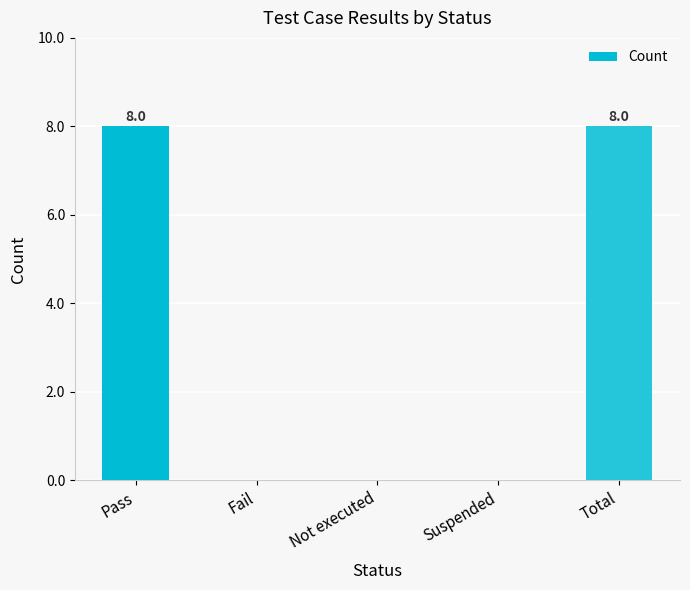

What is the greatest value displayed?

8